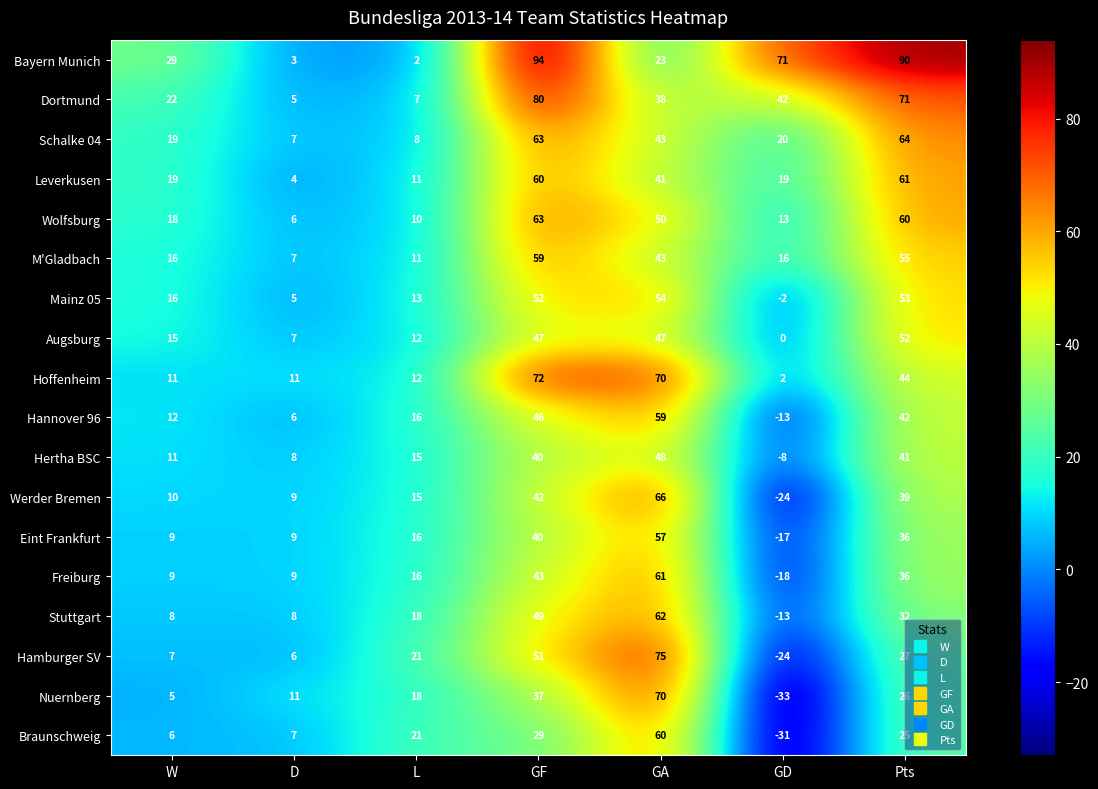

Is the value of Mainz 05 at GF greater than the value of Schalke 04 at GA?

Yes